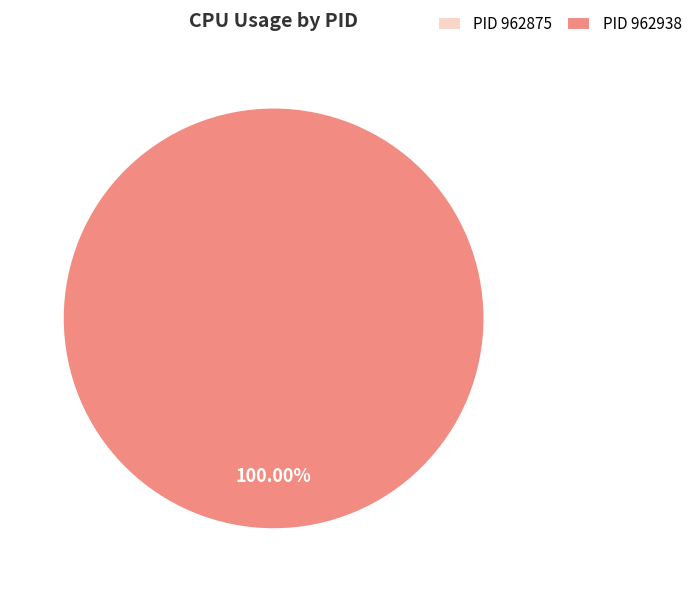

What is the total percentage of 962875 and 962938?

100.0%